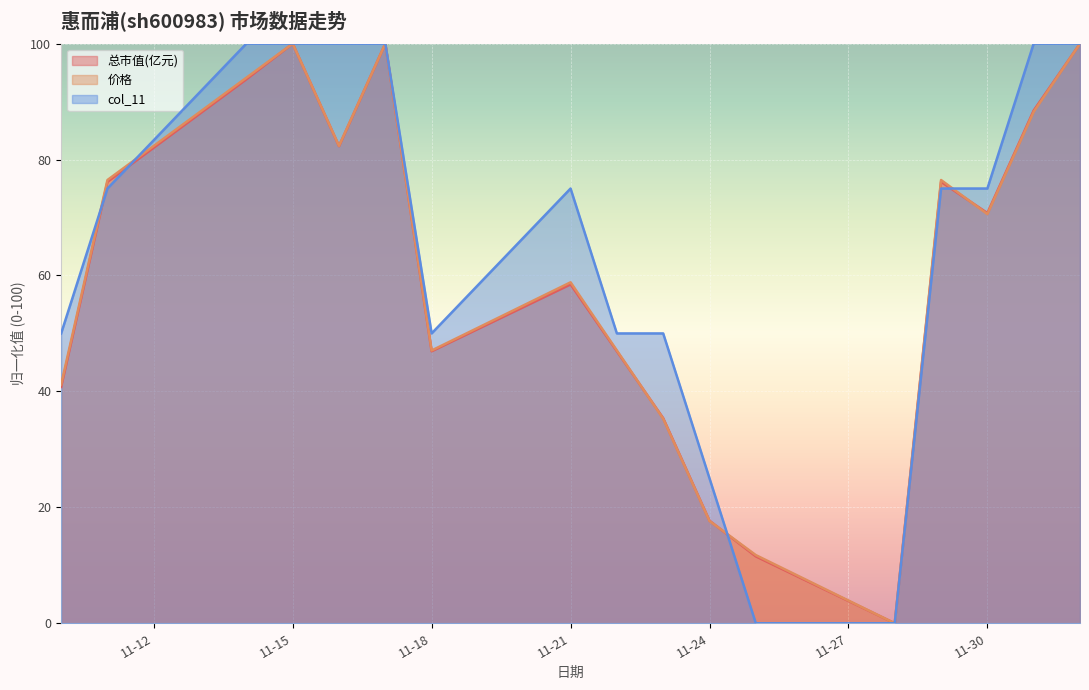

What is the maximum value for 总市值(亿元)?

100.0